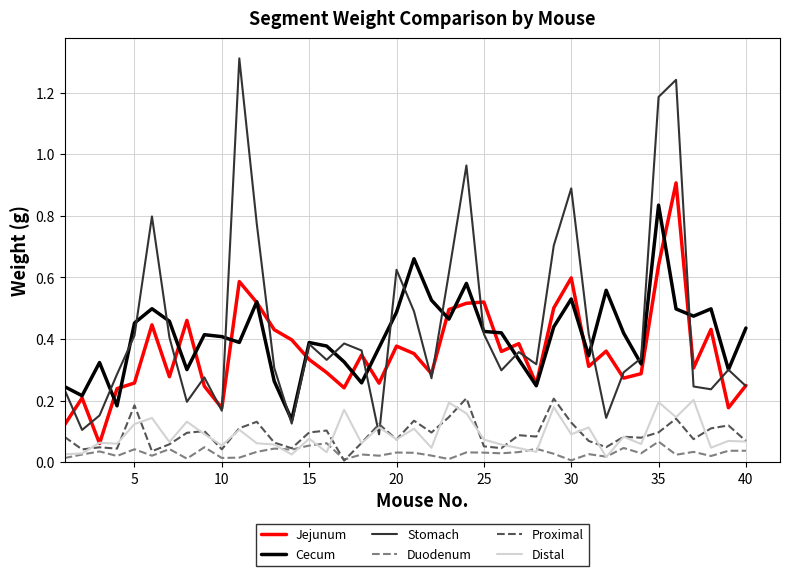

What is the greatest value displayed?

1.3